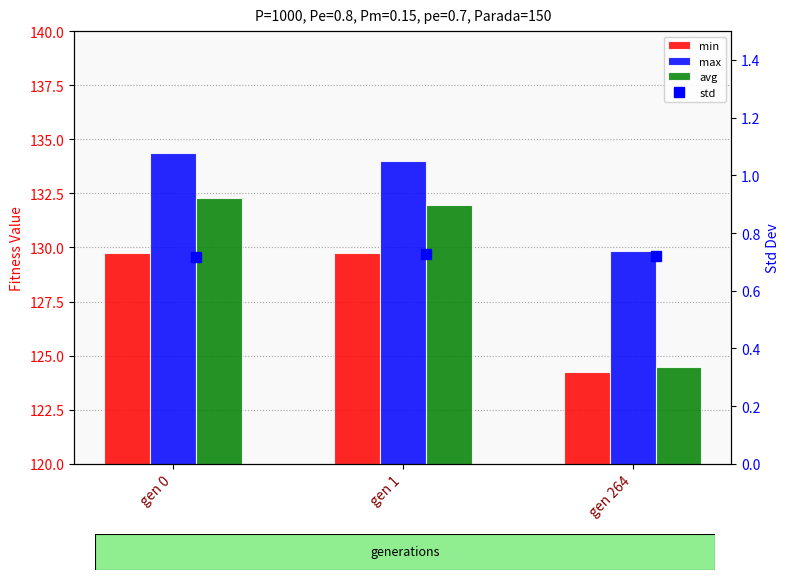

The value of std at gen 1 is 0.7. True or false?

True